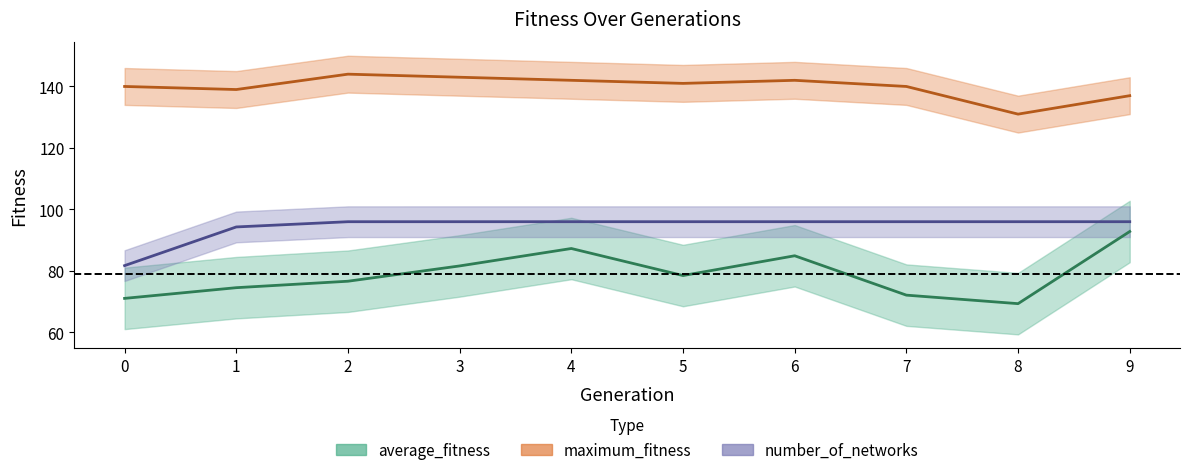

Which series has the largest range (max minus min)?

average_fitness